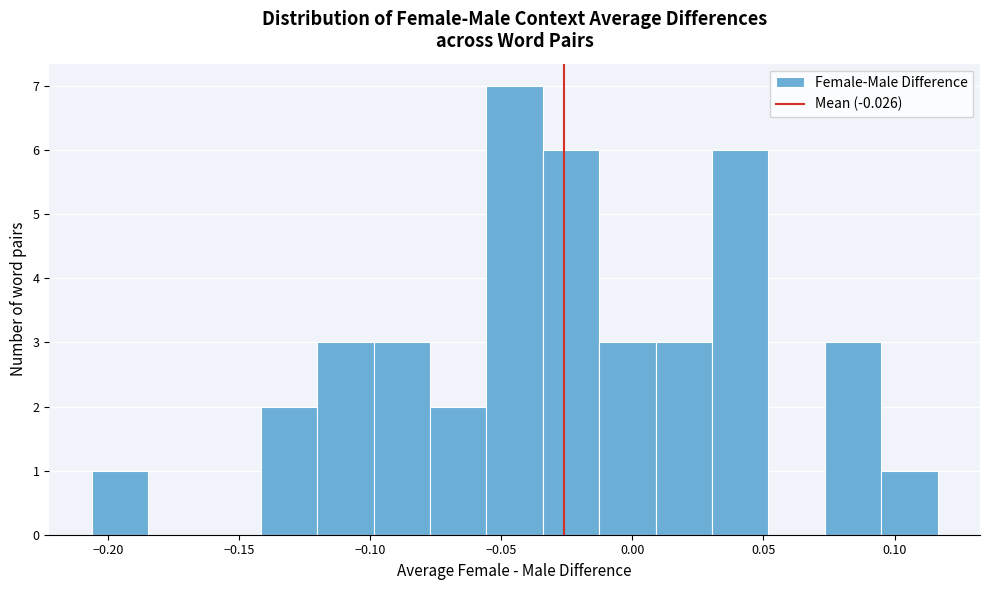

Reading left to right, list every bar in this chart as the range it spans on the x-axis followed by its height. Neither the bar edges nor the heights are printed on the chart, so give them approximately, as read against the axes.

-0.205 to -0.185: 1
-0.185 to -0.165: 0
-0.165 to -0.140: 0
-0.140 to -0.120: 2
-0.120 to -0.100: 3
-0.100 to -0.075: 3
-0.075 to -0.055: 2
-0.055 to -0.035: 7
-0.035 to -0.015: 6
-0.015 to 0.010: 3
0.010 to 0.030: 3
0.030 to 0.050: 6
0.050 to 0.075: 0
0.075 to 0.095: 3
0.095 to 0.115: 1